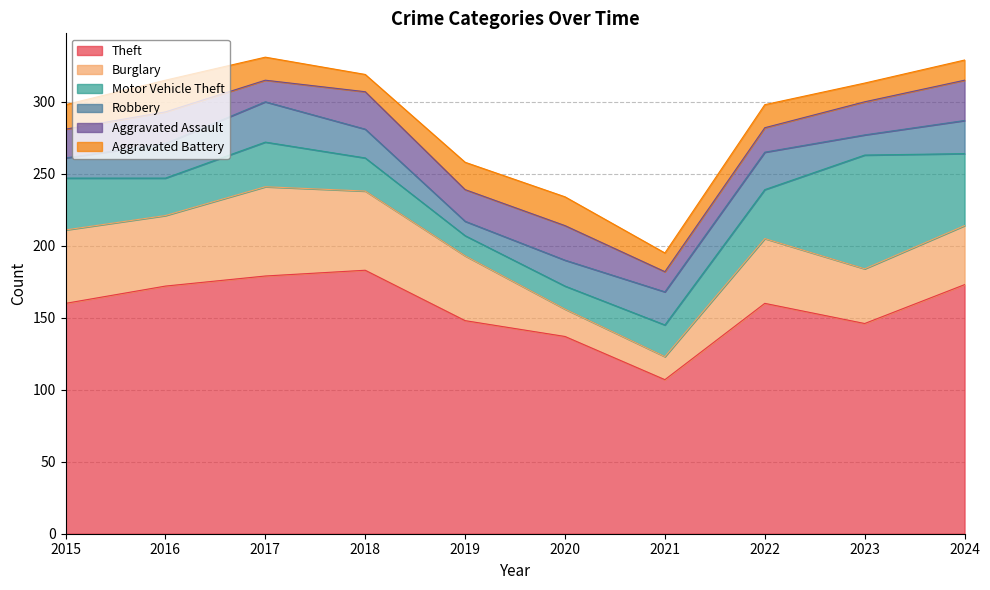

What is the difference between the maximum and second lowest values in the Robbery series?

14